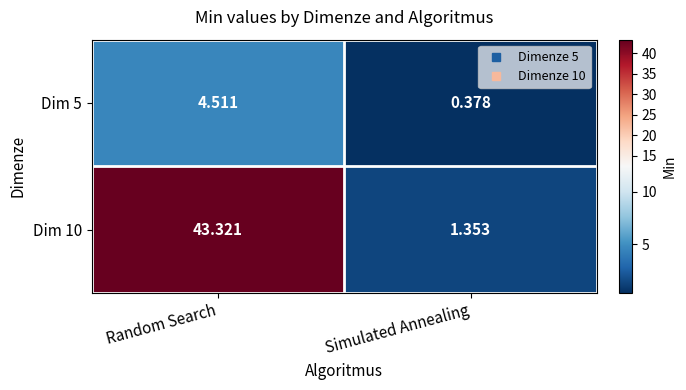

At which label does Dim 5 first exceed 4?

Random Search